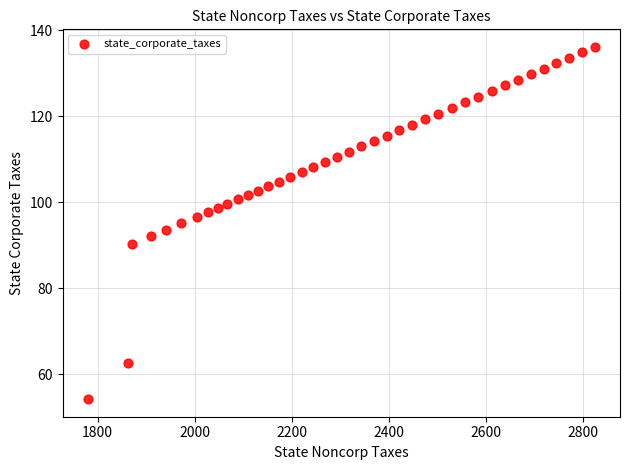

What is the range of Y values (max minus min)?

81.9